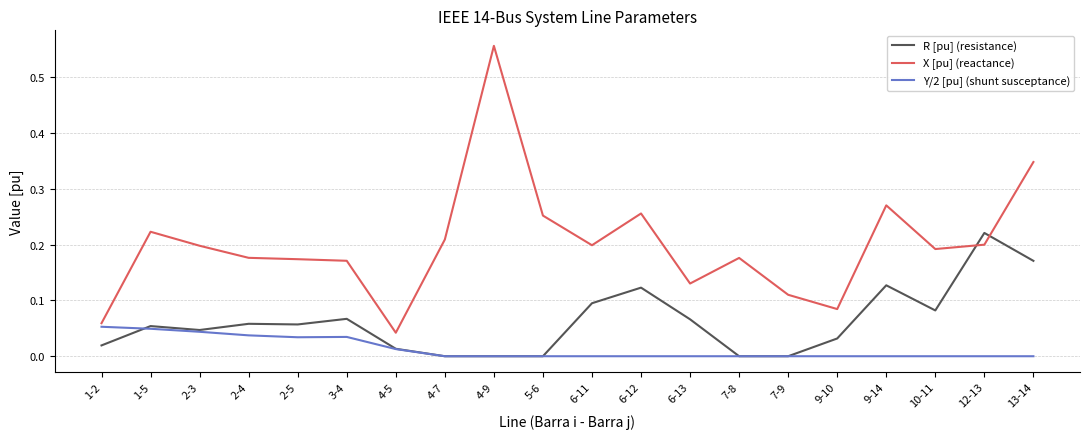

List the series in order of their overall mean, highest first.

X [pu] (reactance), R [pu] (resistance), Y/2 [pu] (shunt susceptance)